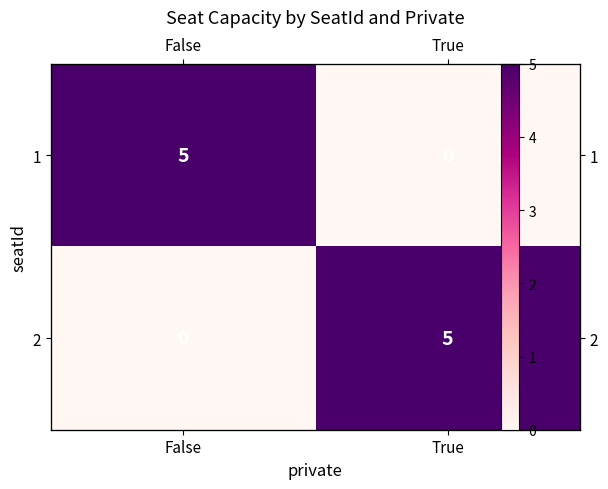

What is the difference between the highest and lowest values at False?

5